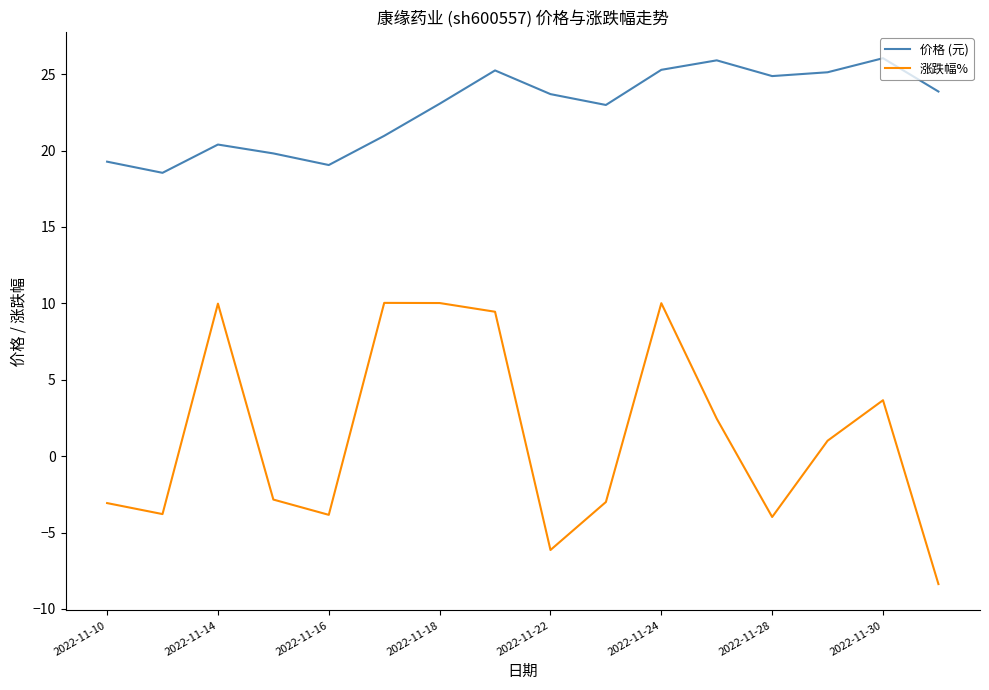

What is the difference between the maximum and minimum values in the 涨跌幅% series?

18.4